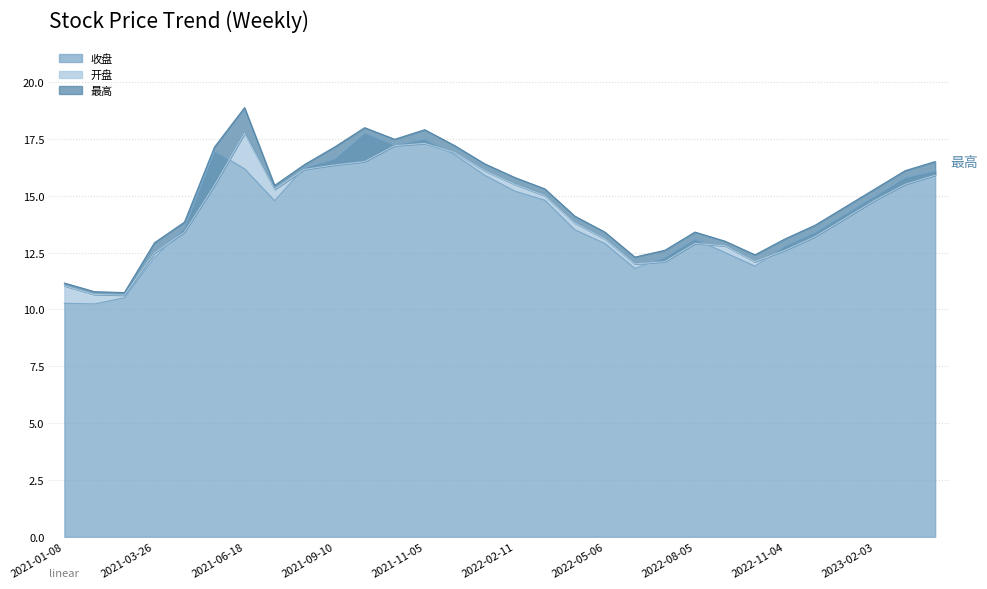

How many lines are shown in the chart?

3